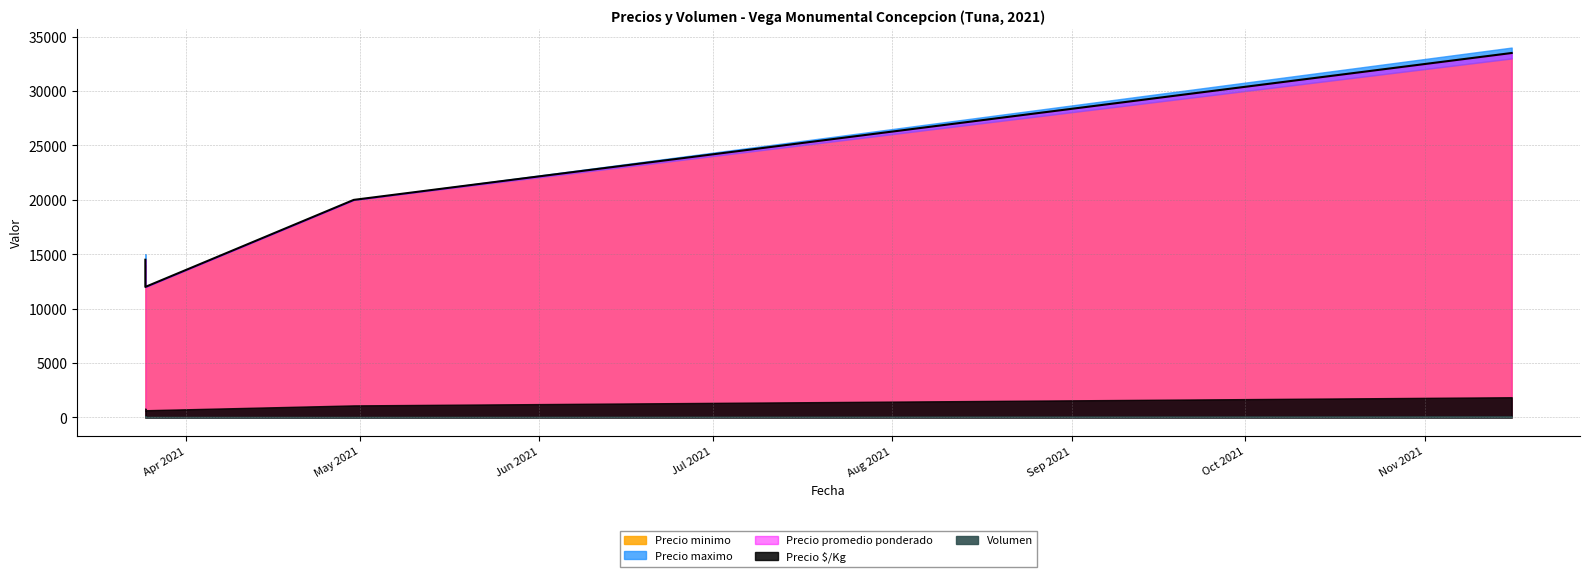

What are all the series names shown in the legend?

Precio minimo, Precio maximo, Precio promedio ponderado, Precio $/Kg, Volumen